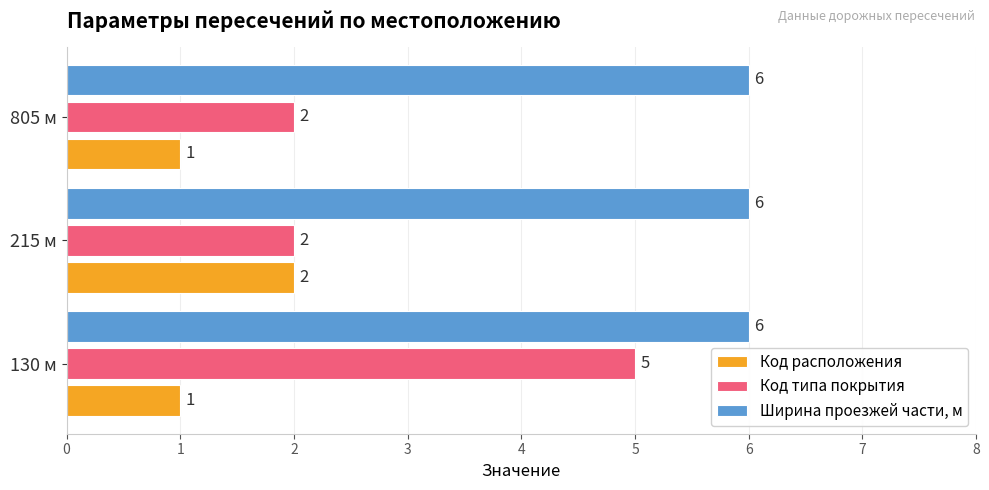

Which series has the widest spread of values?

Код типа покрытия